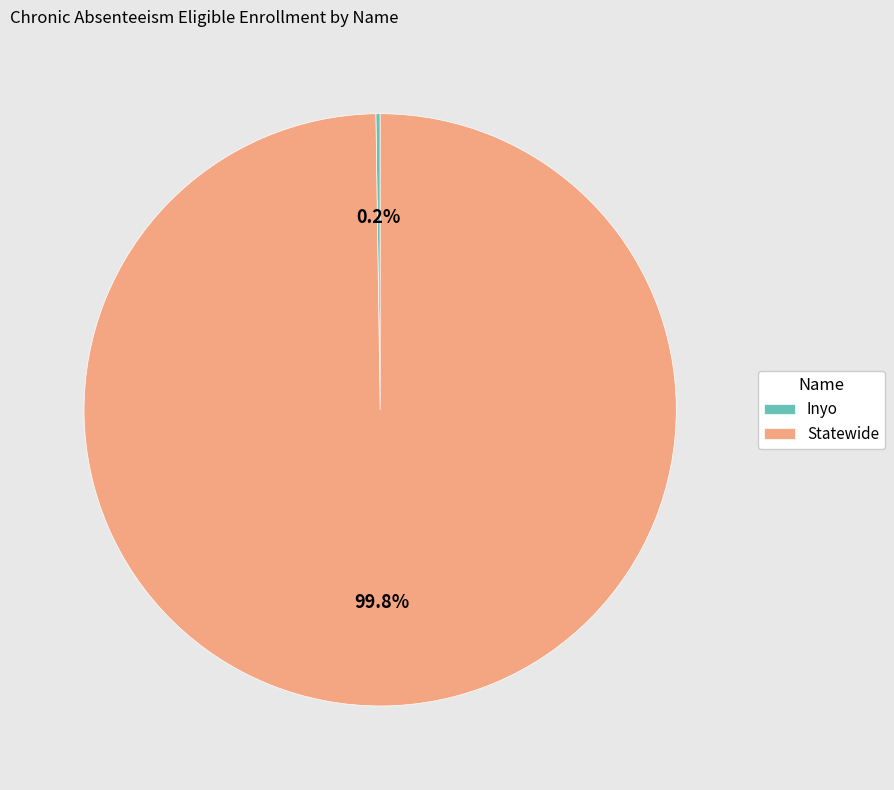

What percentage is NOT represented by Statewide?

0.2%